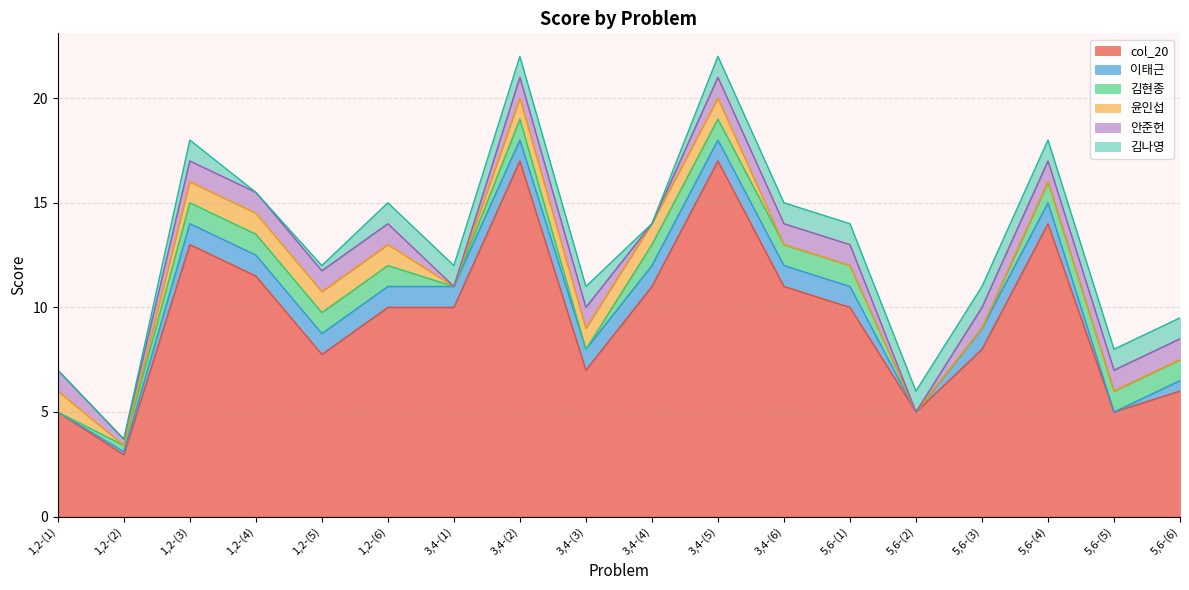

How many 윤인섭 values are between 0 and 1?

18